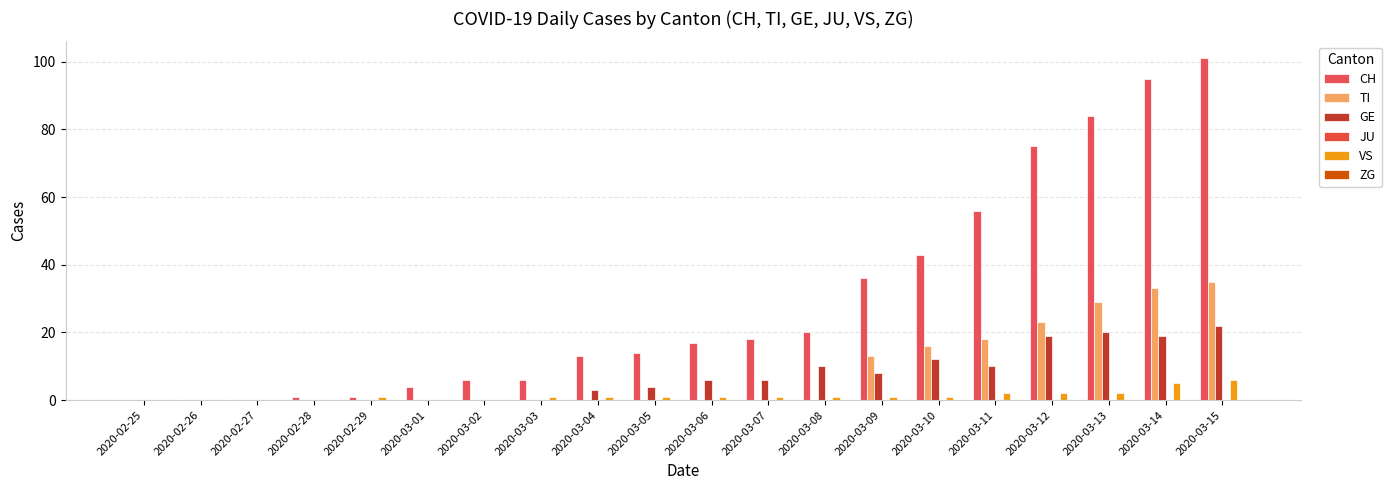

Count the number of categories in the chart.

20